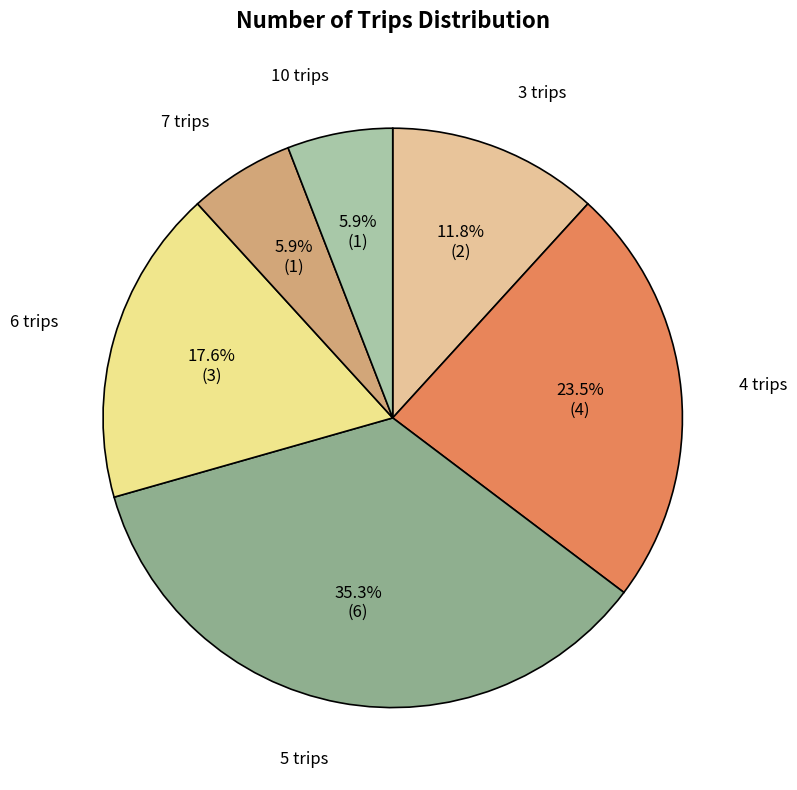

The 7 trips slice represents 6% of the pie. True or false?

True